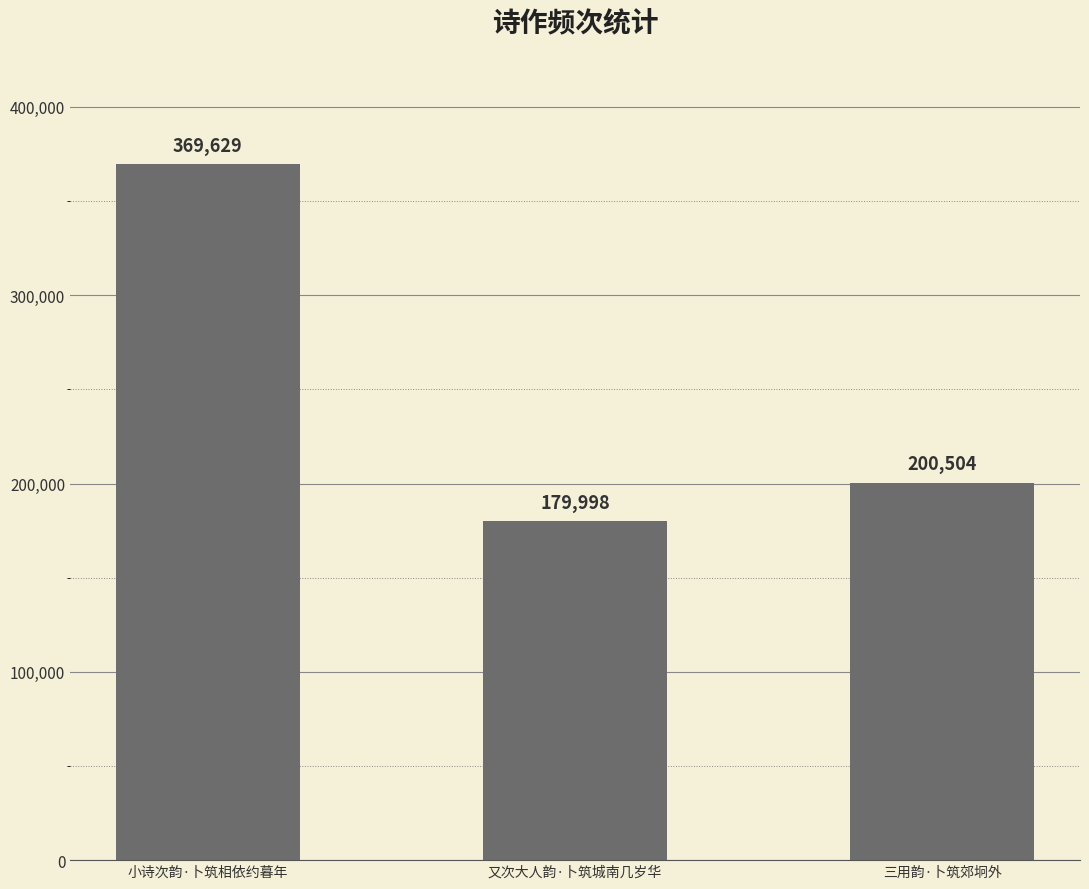

Between 三用韵·卜筑郊坰外 and 又次大人韵·卜筑城南几岁华, which is larger?

三用韵·卜筑郊坰外